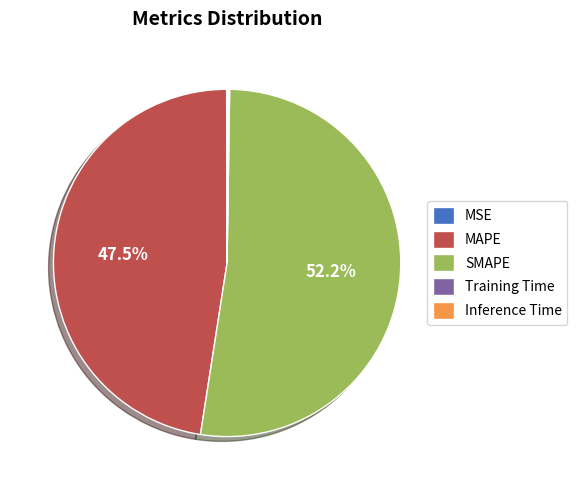

What percentage is NOT represented by MAPE?

52.5%